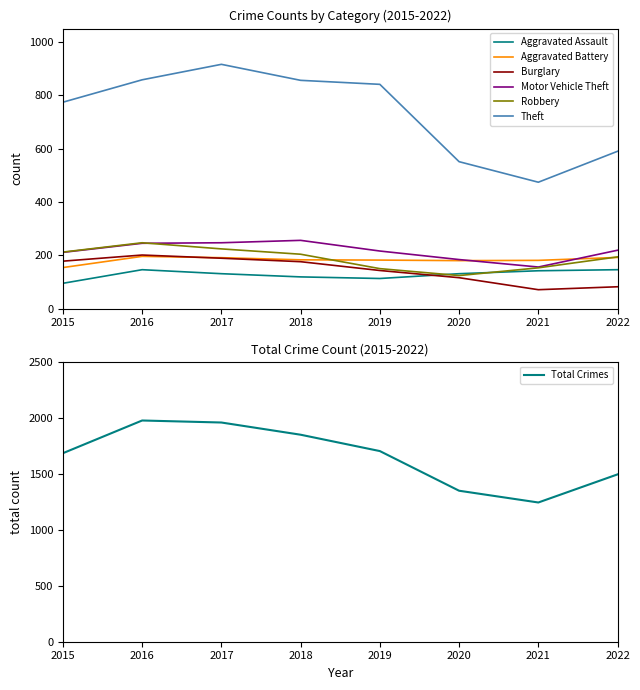

At which category is the sum across all series the highest?

2017